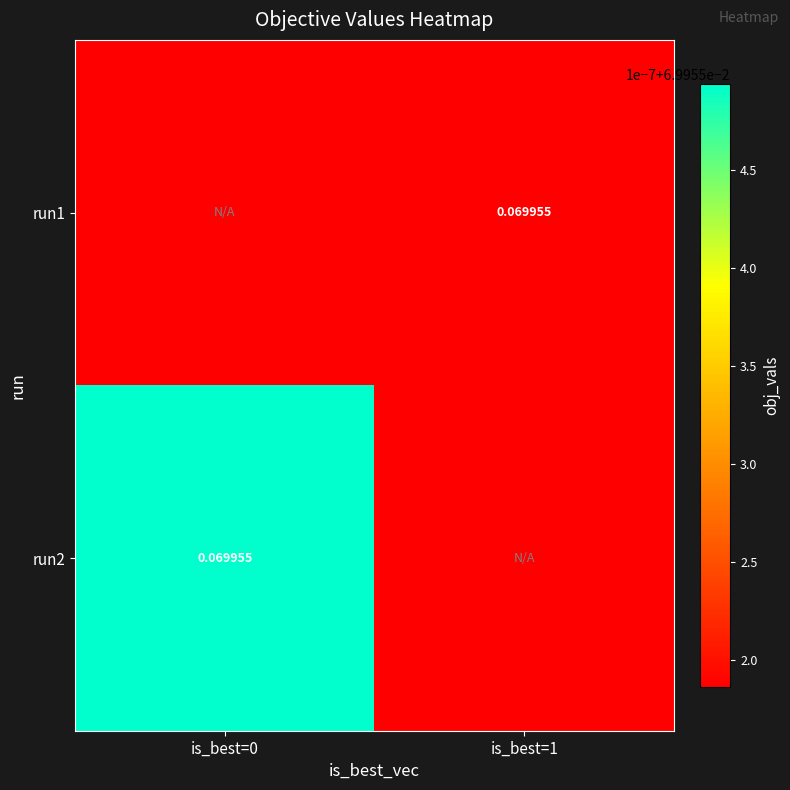

What is the sum of the run1 values at is_best=0 and is_best=1?

0.1